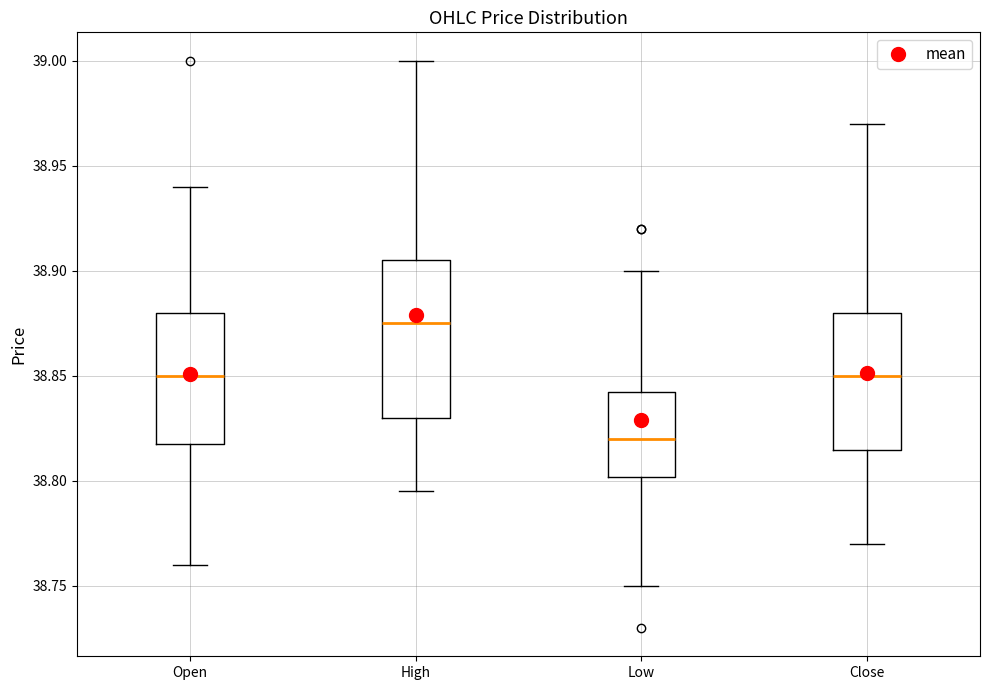

Comparing the boxes themselves (not the whiskers), which one is the tallest?

High